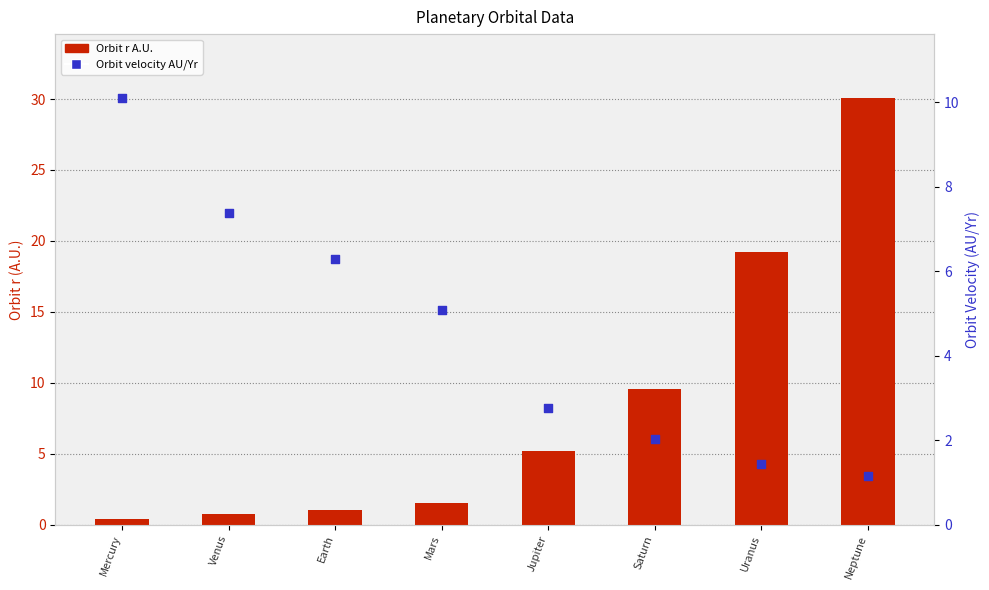

Which series reaches the maximum Y coordinate?

Orbit r A.U.